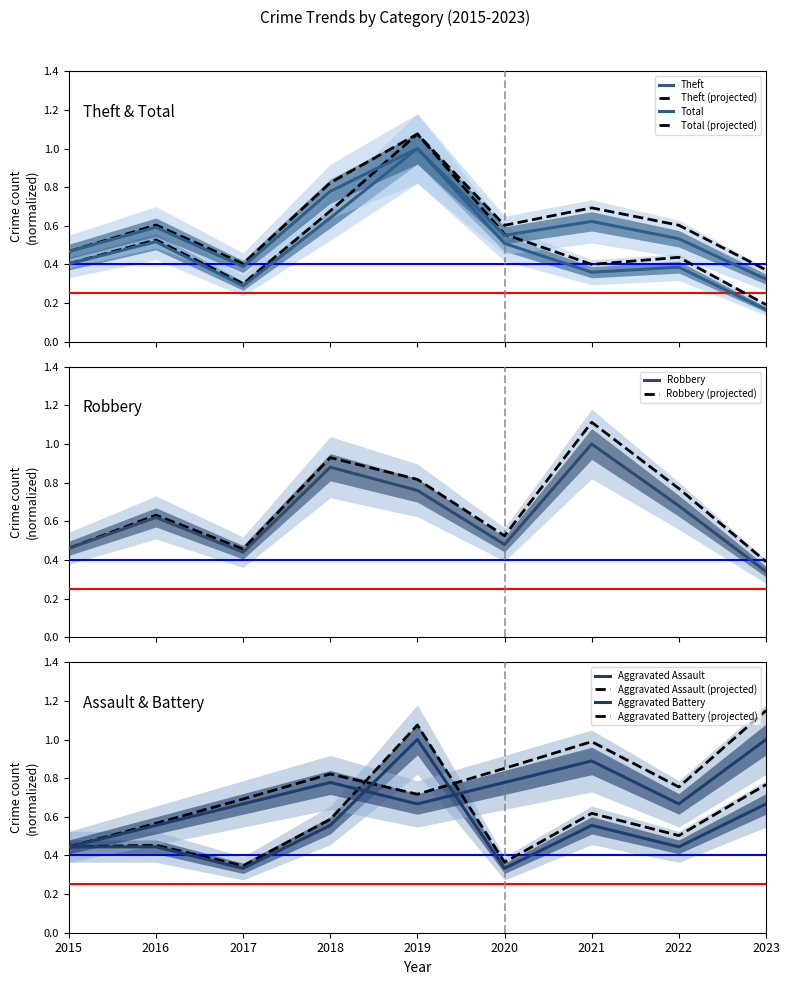

Which series changed the most between 2018 and 2019?

Aggravated Assault